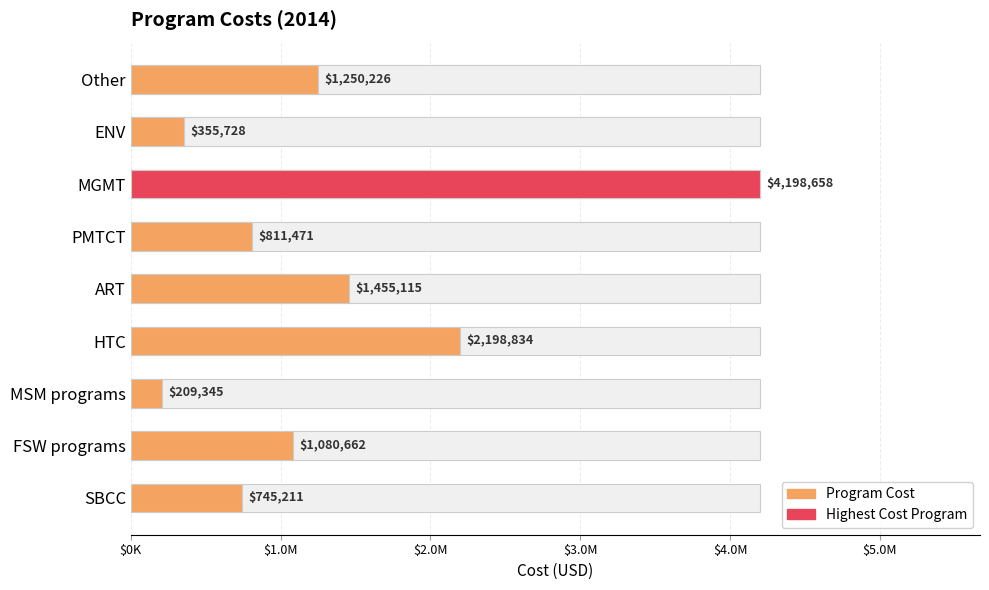

What position from the left is MSM programs?

3